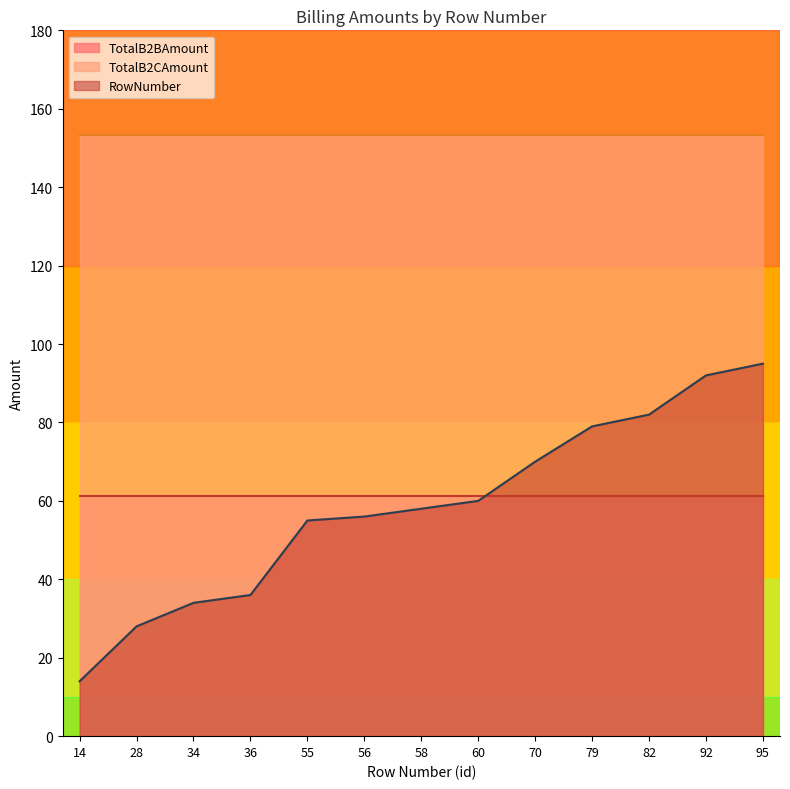

At which category does the chart reach its peak across all series?

14